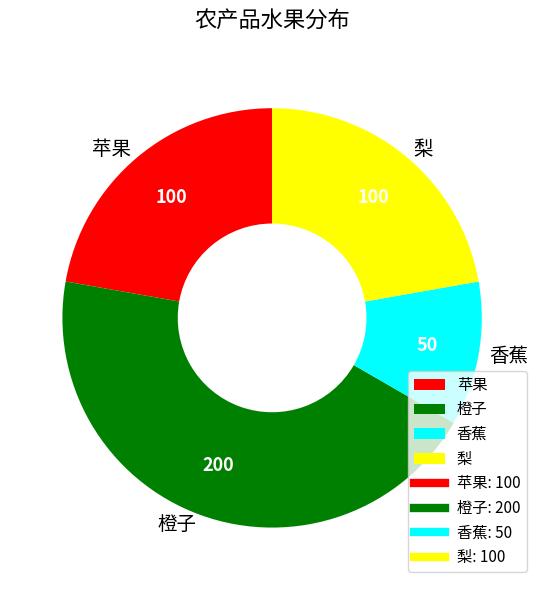

The 橙子 slice represents 44% of the pie. True or false?

True